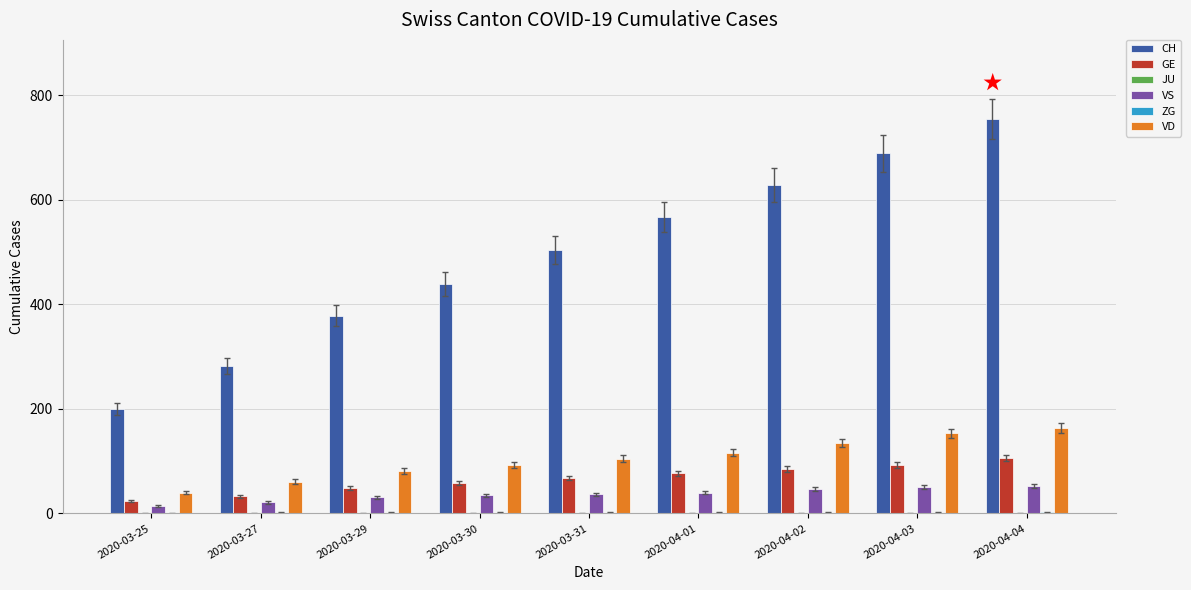

What is the highest value of the VS series?

53